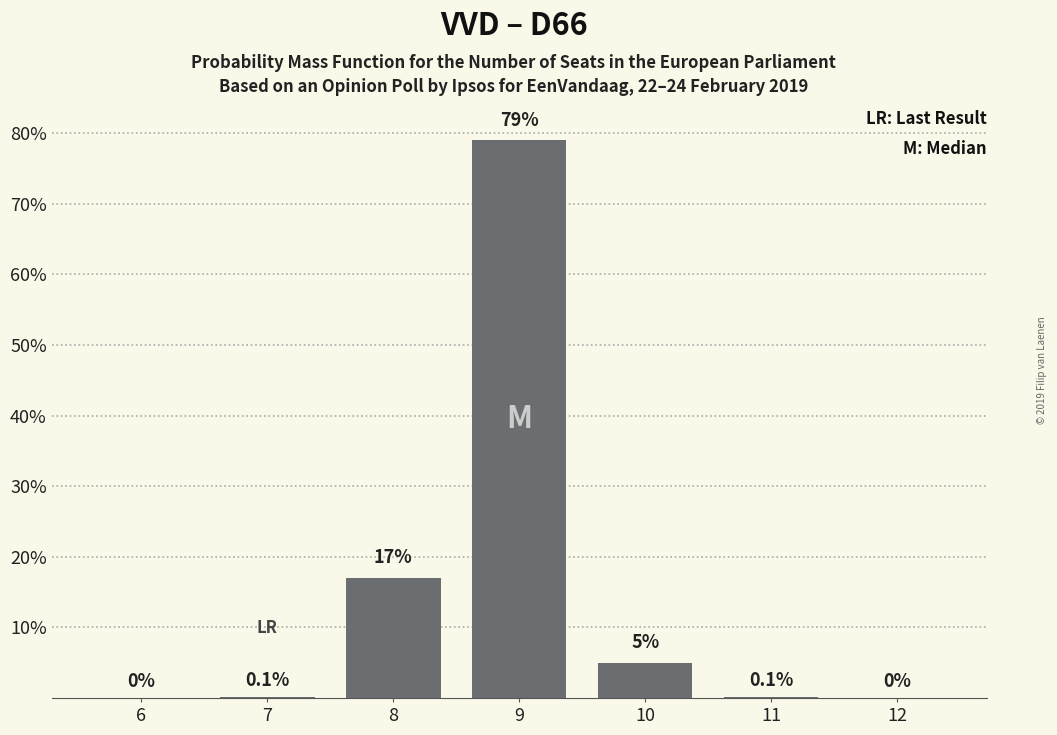

Reading left to right, extract all data points from this chart.

6=0.0	7=0.1	8=17.0	9=79.0	10=5.0	11=0.1	12=0.0